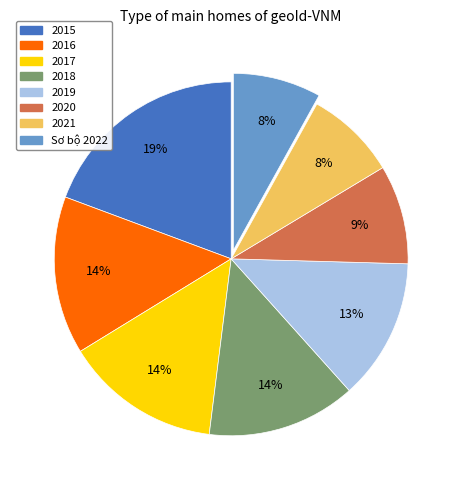

To the nearest percent, what is the average slice percentage?

12%